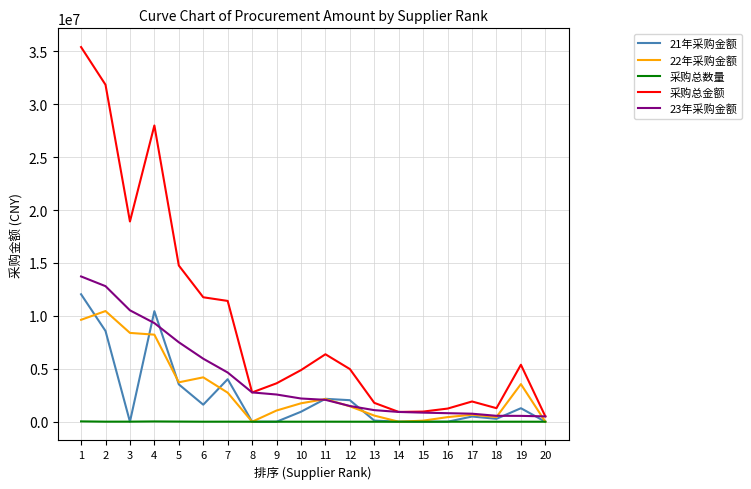

Which series has the widest spread of values?

采购总金额